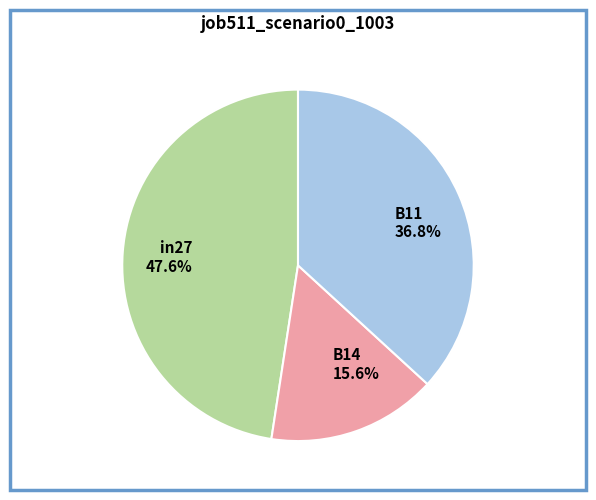

True or false: B14 accounts for 16% of the total.

True